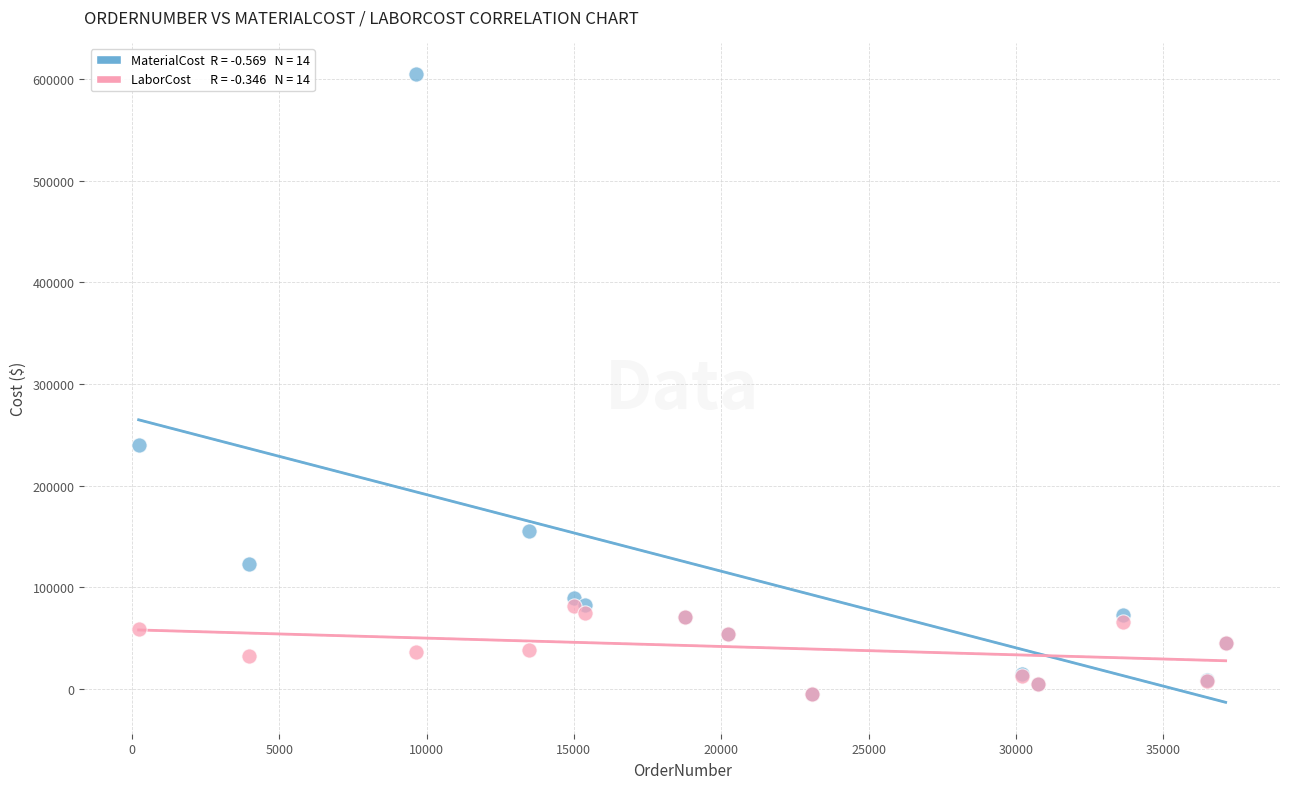

Across all series, what Y value is closest to 299735?

239975.0